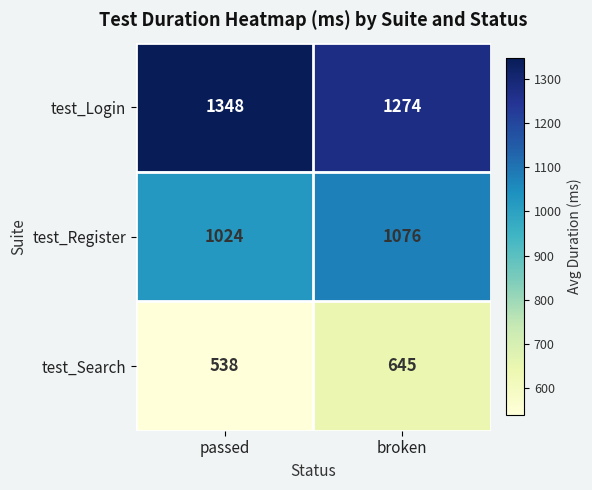

At how many categories does at least one series exceed 1022?

2